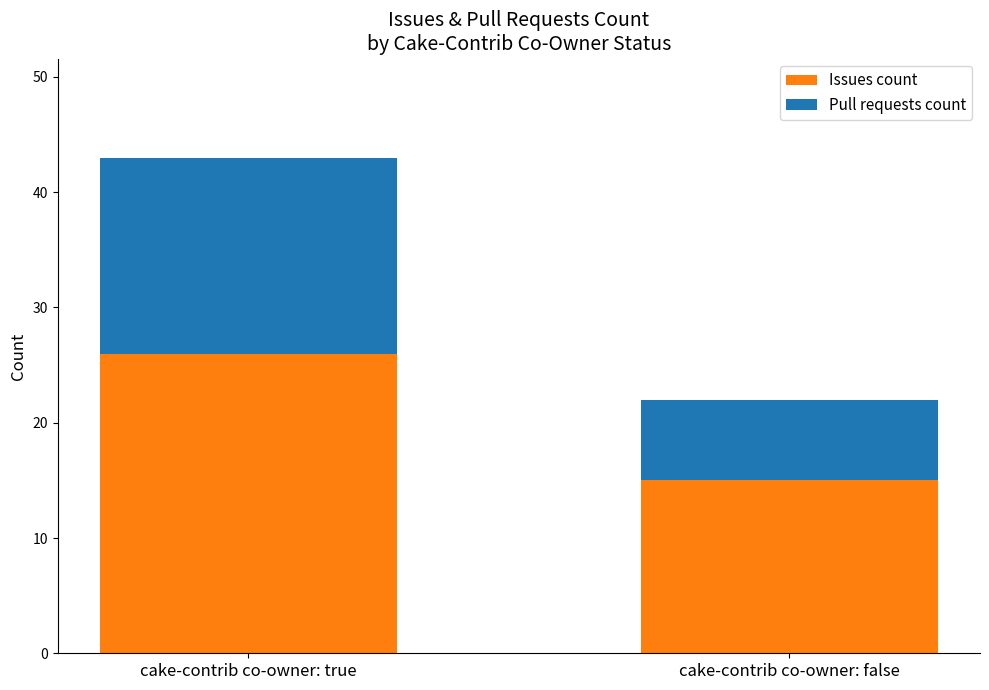

What is the difference between the maximum and minimum values in the Issues count series?

11